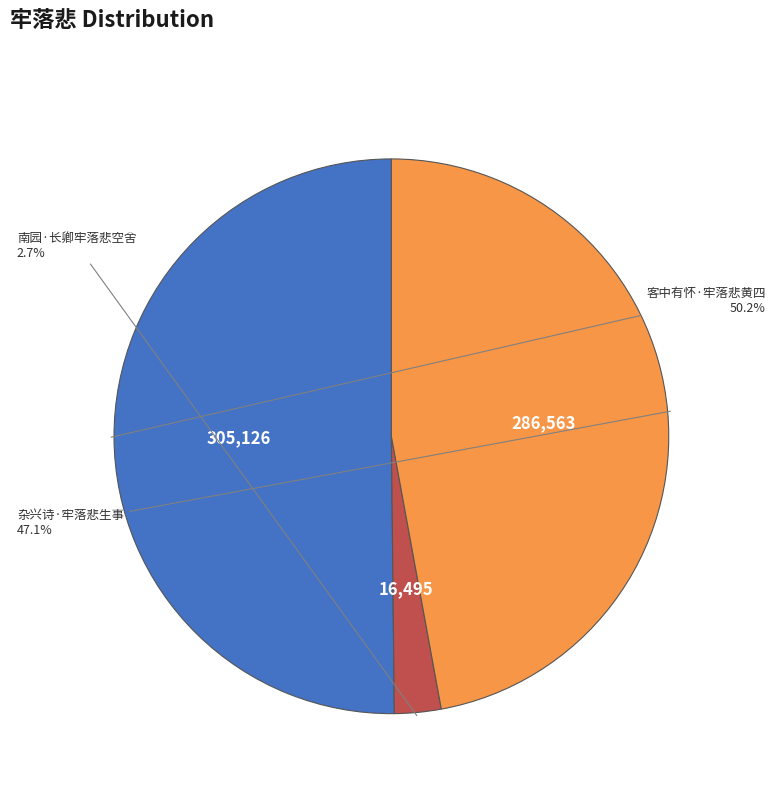

Count the number of slices in the pie.

3